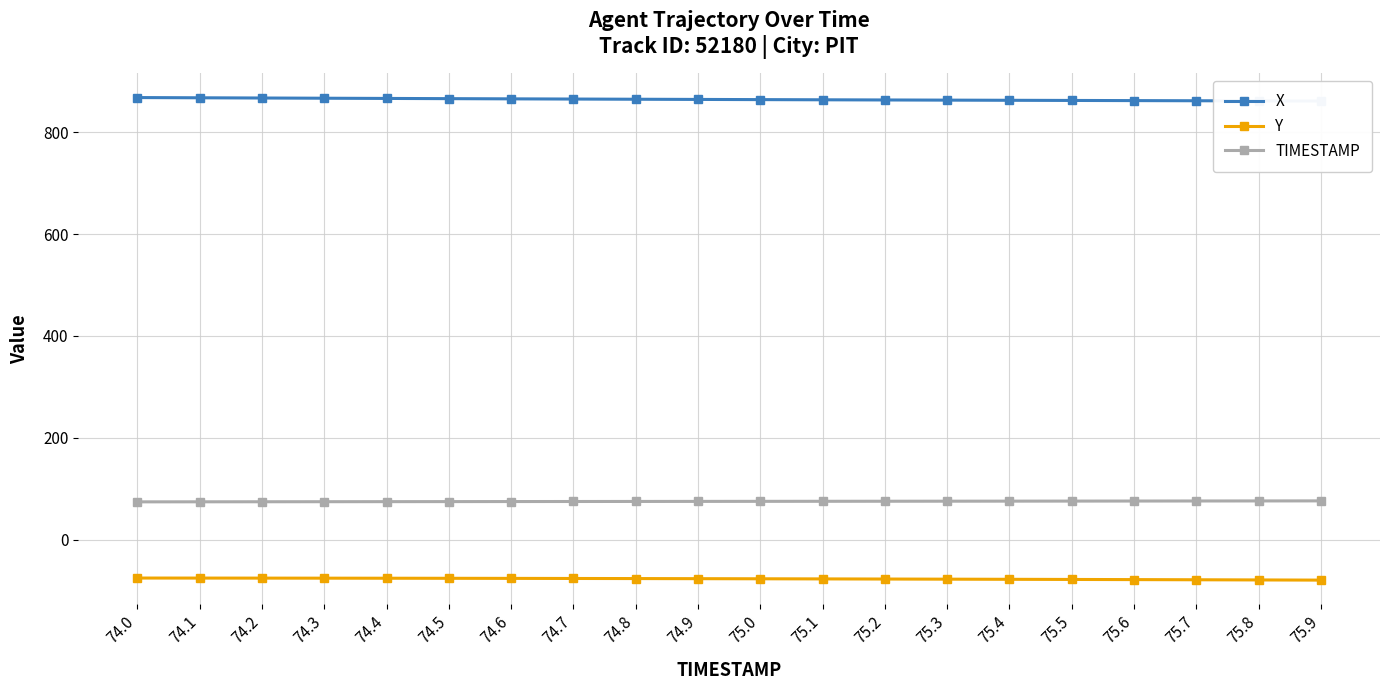

The Y series shows -40.1 at 74.9. True or false?

False